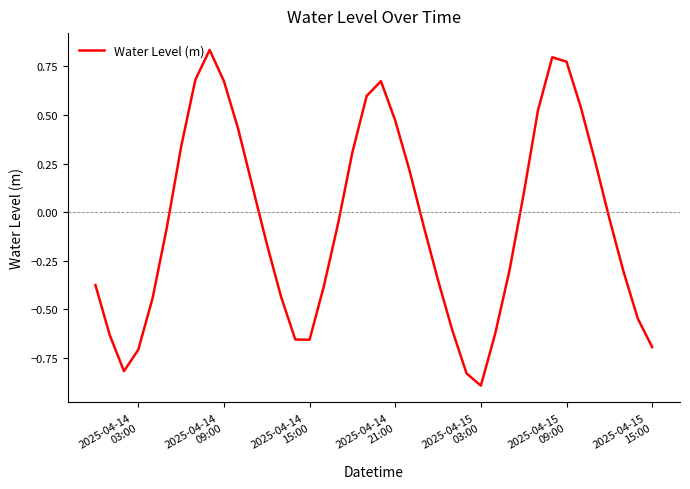

What is the smallest value displayed?

-0.9